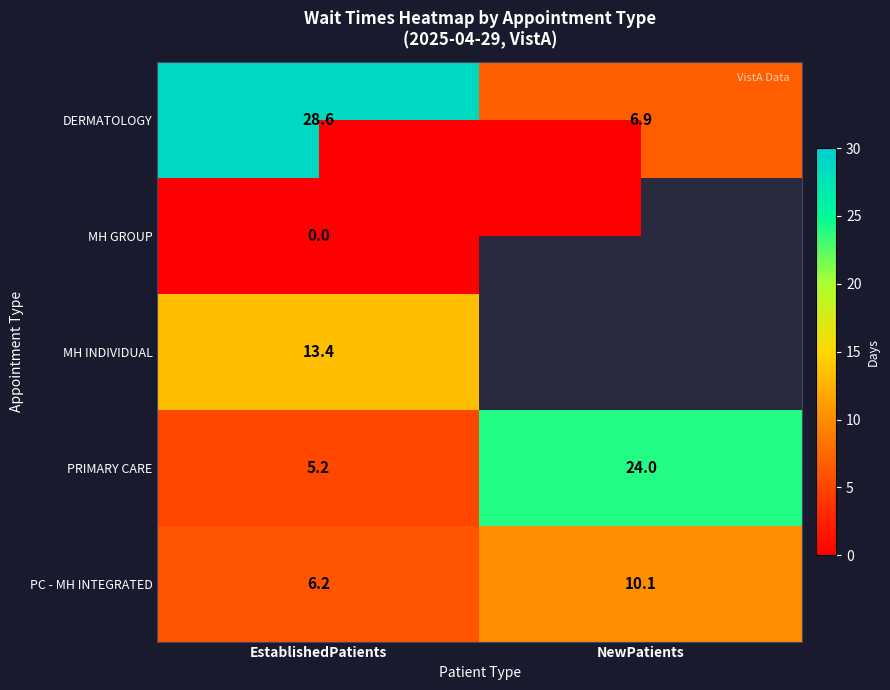

Which category has the lowest value across all series?

EstablishedPatients